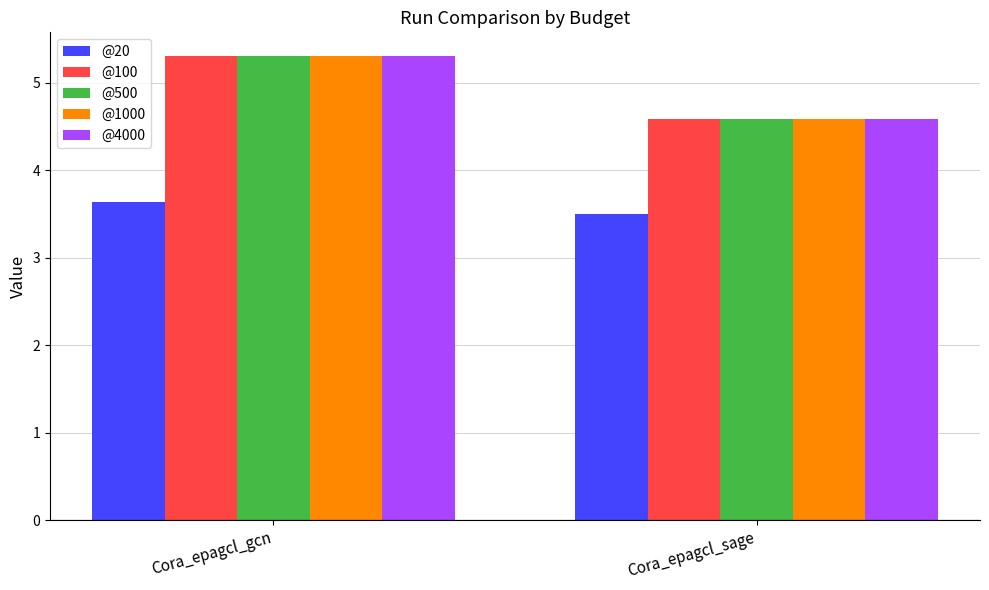

Reading right to left, transcribe all the data shown in this chart.

@20: Cora_epagcl_sage=3.5	Cora_epagcl_gcn=3.6
@100: Cora_epagcl_sage=4.6	Cora_epagcl_gcn=5.3
@500: Cora_epagcl_sage=4.6	Cora_epagcl_gcn=5.3
@1000: Cora_epagcl_sage=4.6	Cora_epagcl_gcn=5.3
@4000: Cora_epagcl_sage=4.6	Cora_epagcl_gcn=5.3